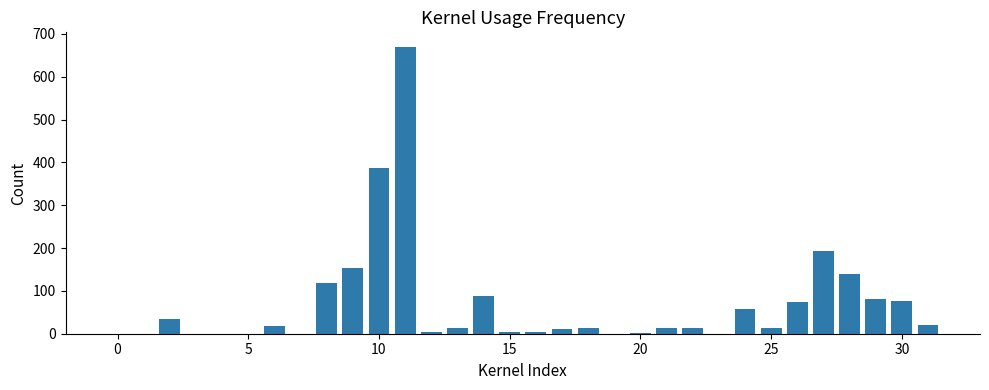

What is the sum of all values?

2201